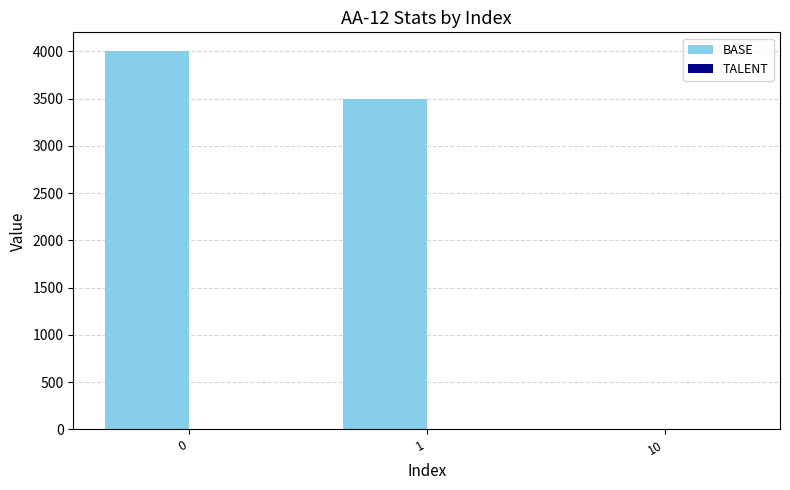

What is the sum of all BASE values?

7500